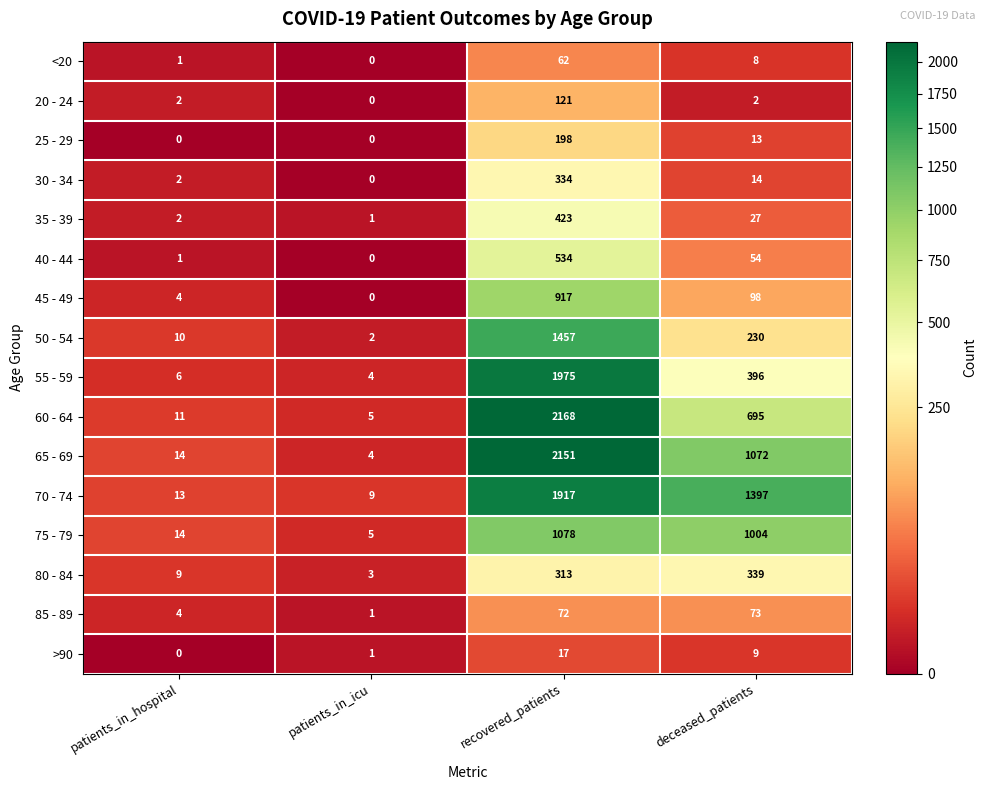

Where does the 75 - 79 series first go above 1004?

recovered_patients